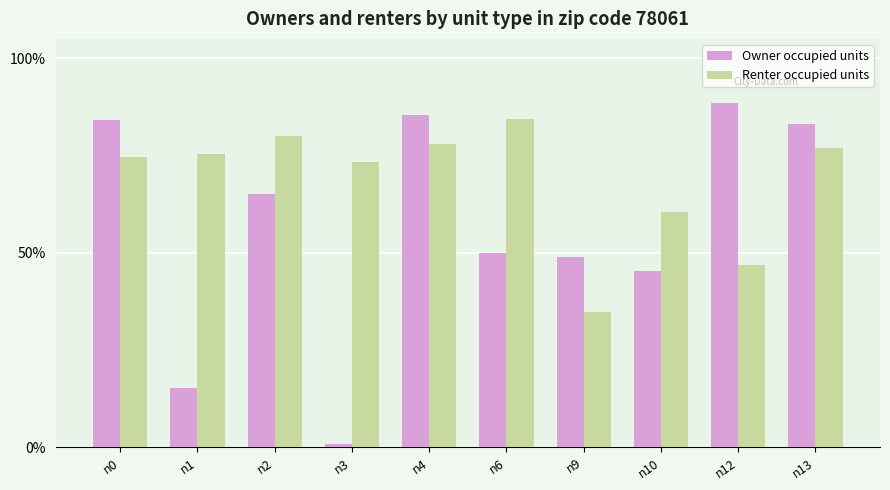

What is the sum of all Owner occupied units values?

5.7